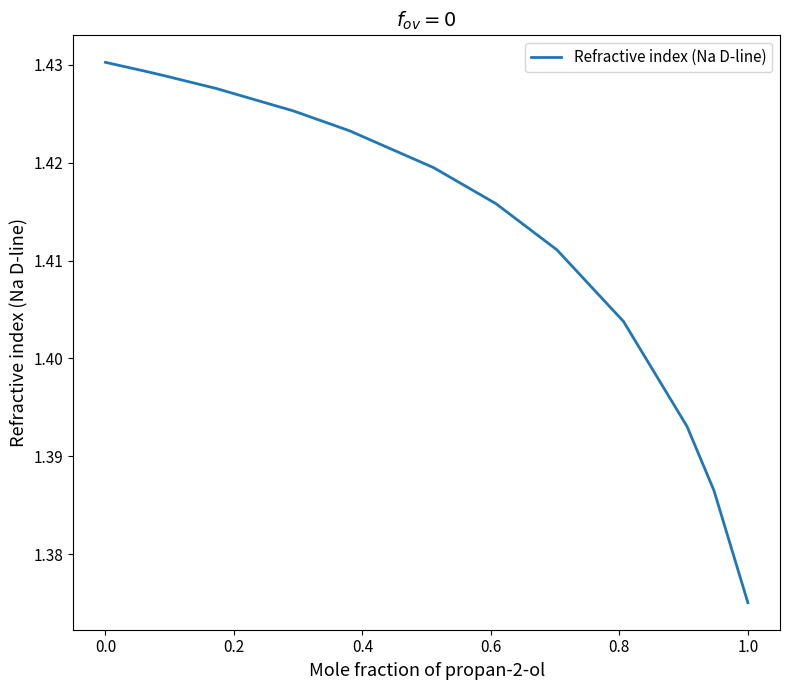

What is the maximum value shown in the chart?

1.4